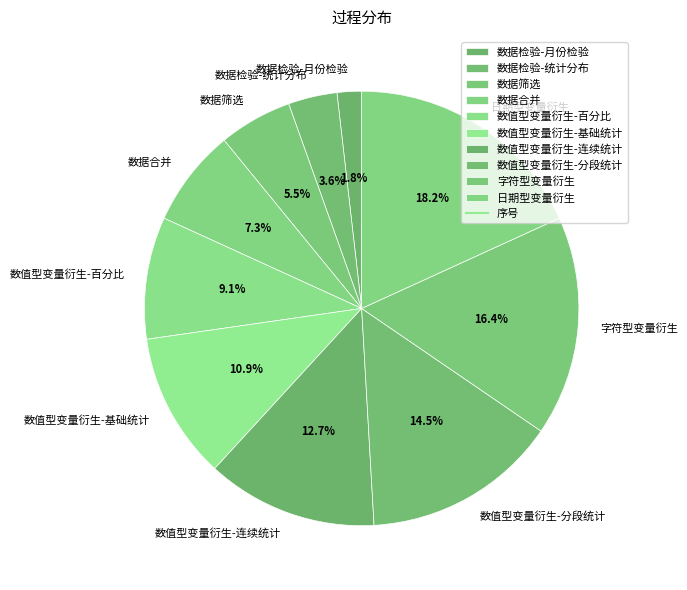

Which category has the smallest portion of the pie?

数据检验-月份检验